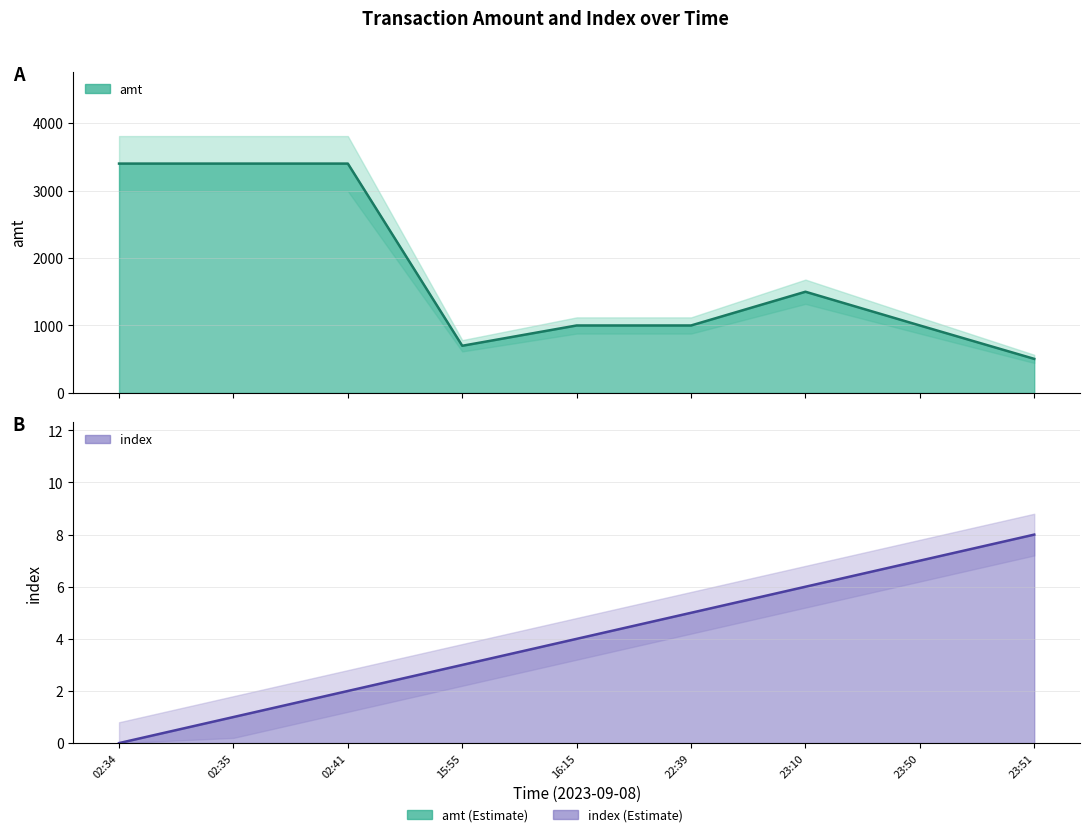

Rank the series by their average value, from lowest to highest.

index, amt